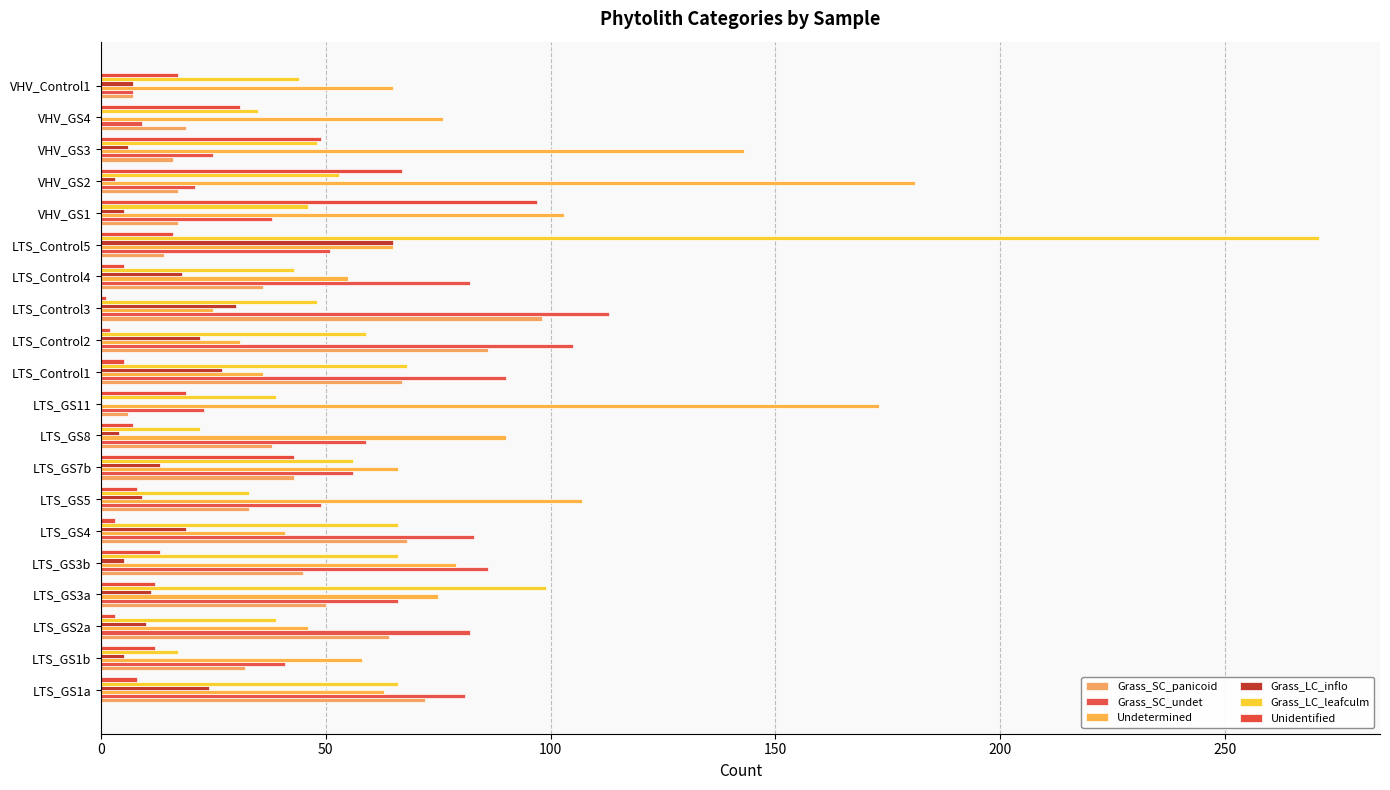

How many series are shown in this chart?

6